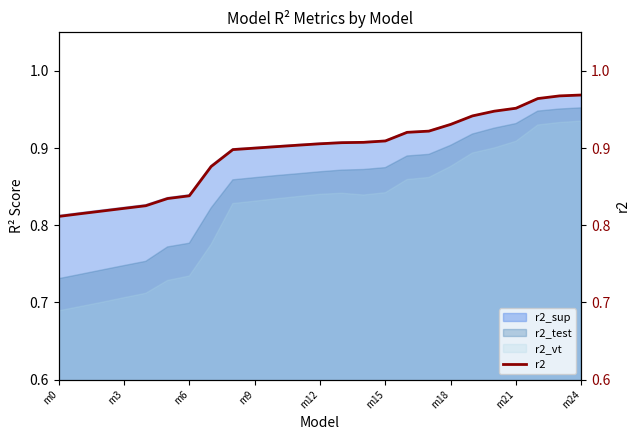

True or false: r2_sup and r2_vt cross at least once.

False